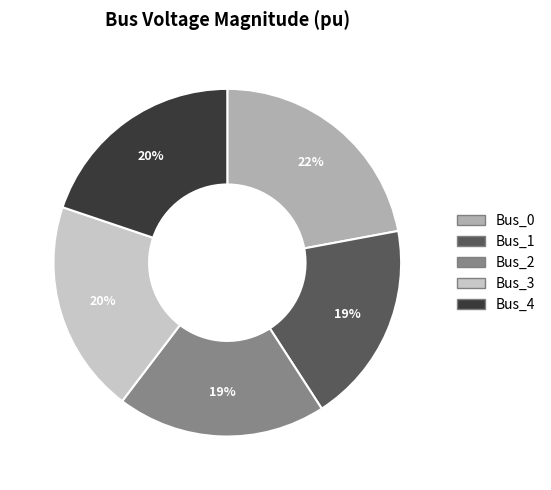

To the nearest percent, what is the combined percentage of Bus_2 and Bus_4?

39%